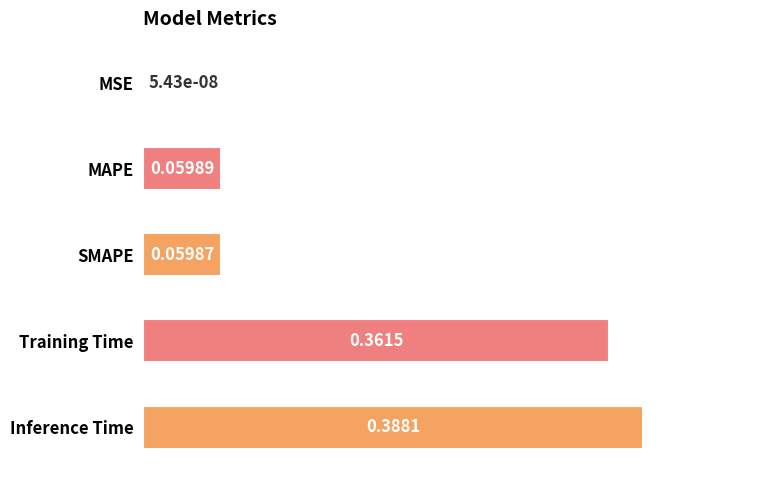

At which label is the value closest to 0?

MSE